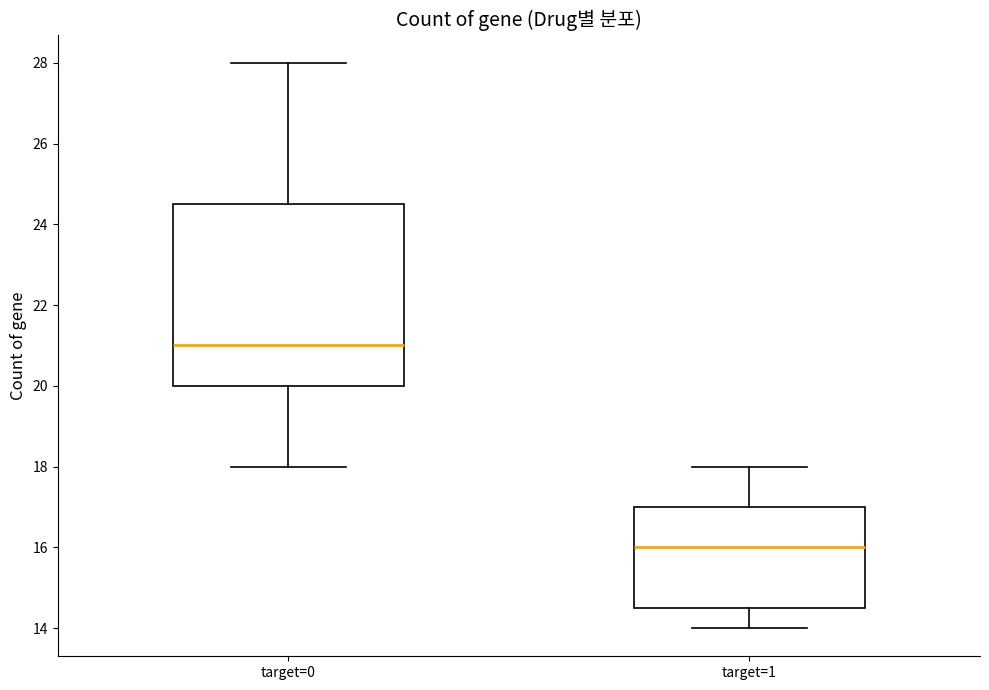

Where does the median line of the box for target=1 sit on the y-axis? The values are not printed on the chart, so give them approximately, as read against the axis.

16.0